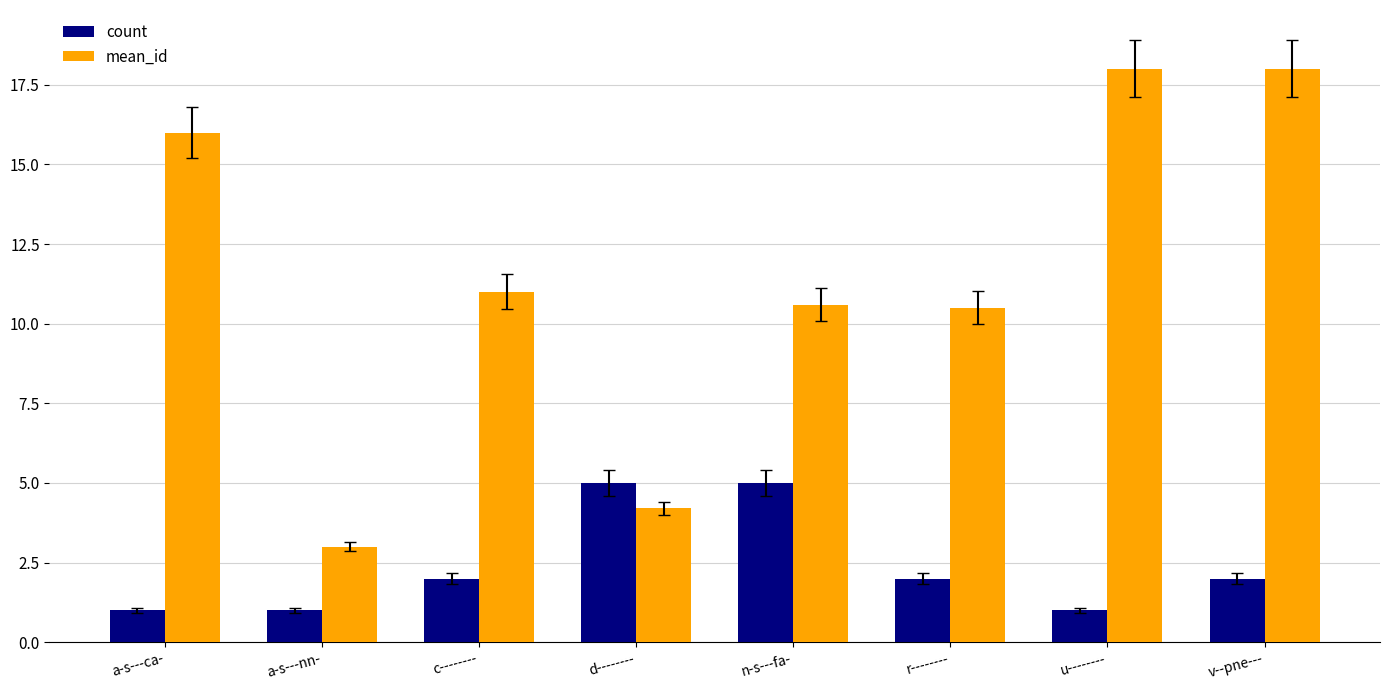

How many categories are shown in the chart?

8